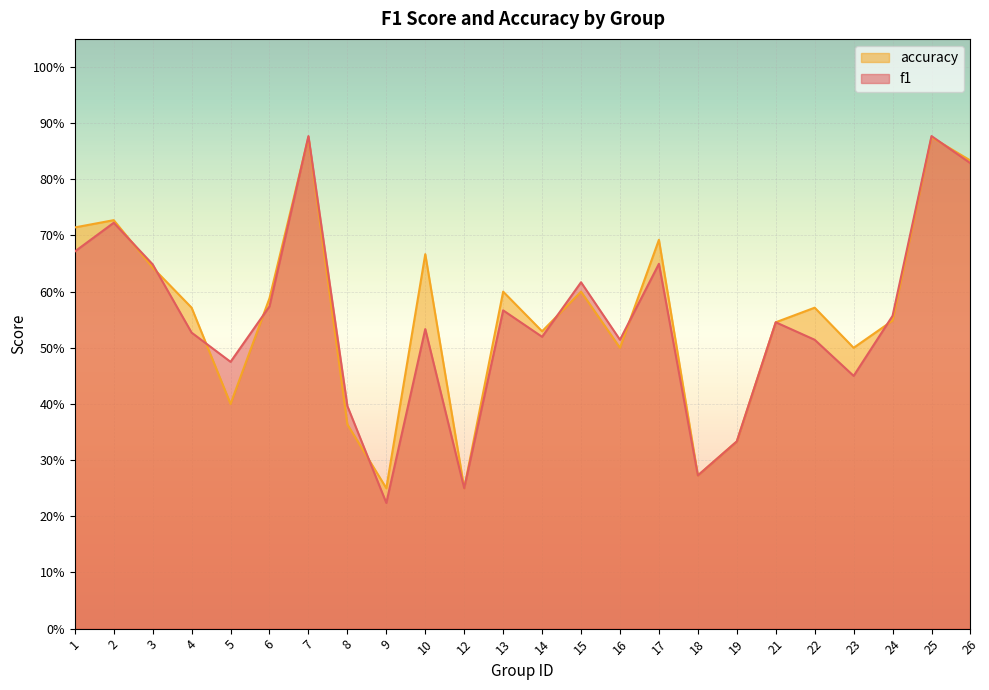

After their last crossing, which series has the higher values: accuracy or f1?

accuracy